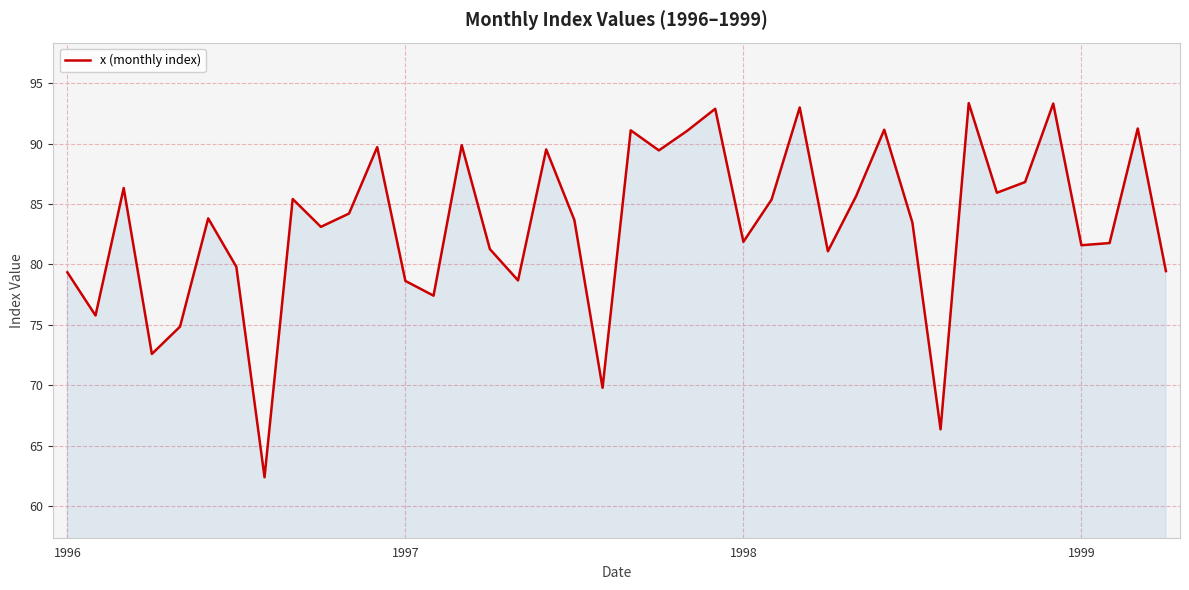

What is the smallest value displayed?

62.4